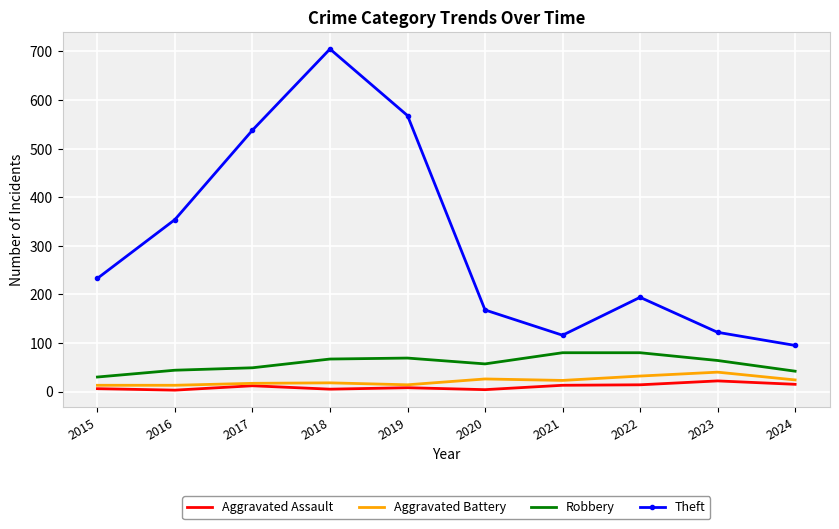

True or false: Aggravated Assault and Robbery intersect in this chart.

False